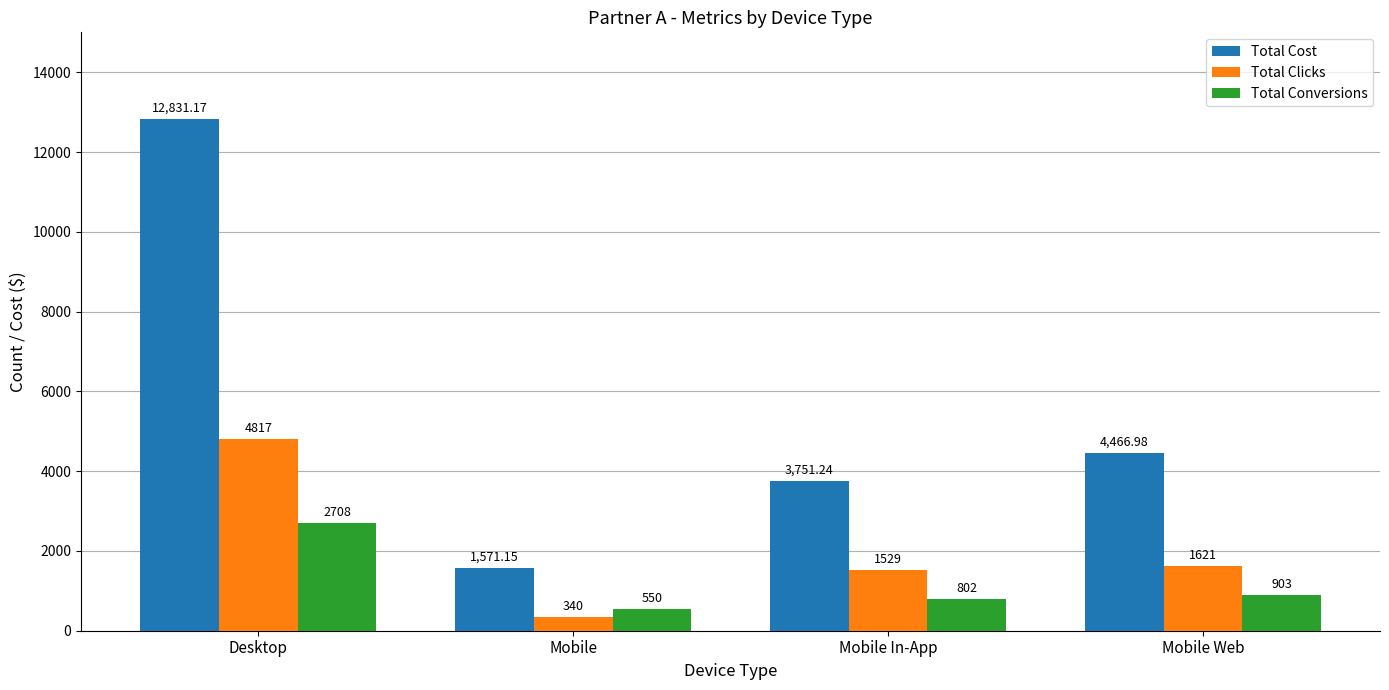

Which category has the lowest value across all series?

Mobile